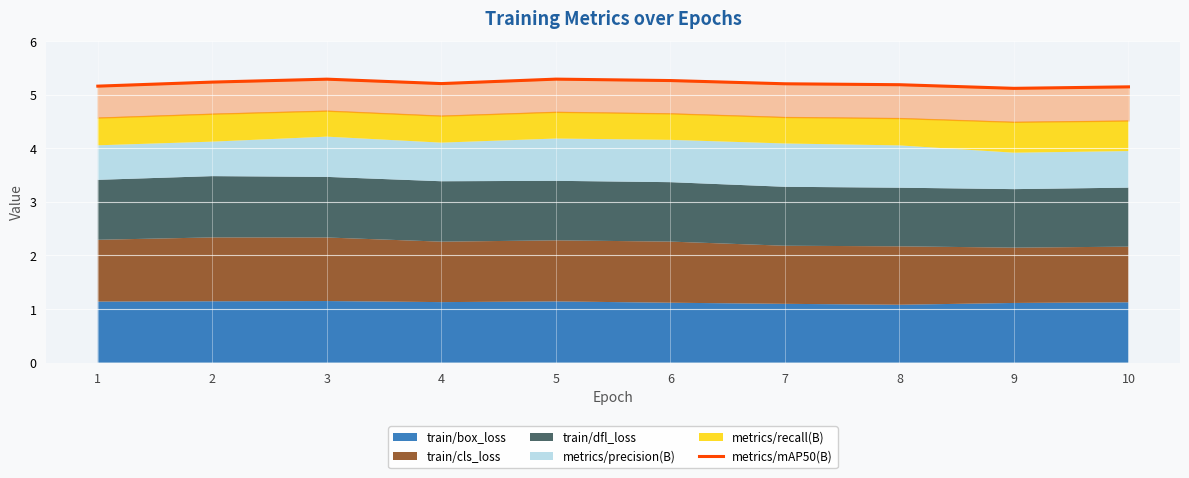

Reading left to right, transcribe all the data shown in this chart.

1=5.2	2=5.2	3=5.3	4=5.2	5=5.3	6=5.3	7=5.2	8=5.2	9=5.1	10=5.1